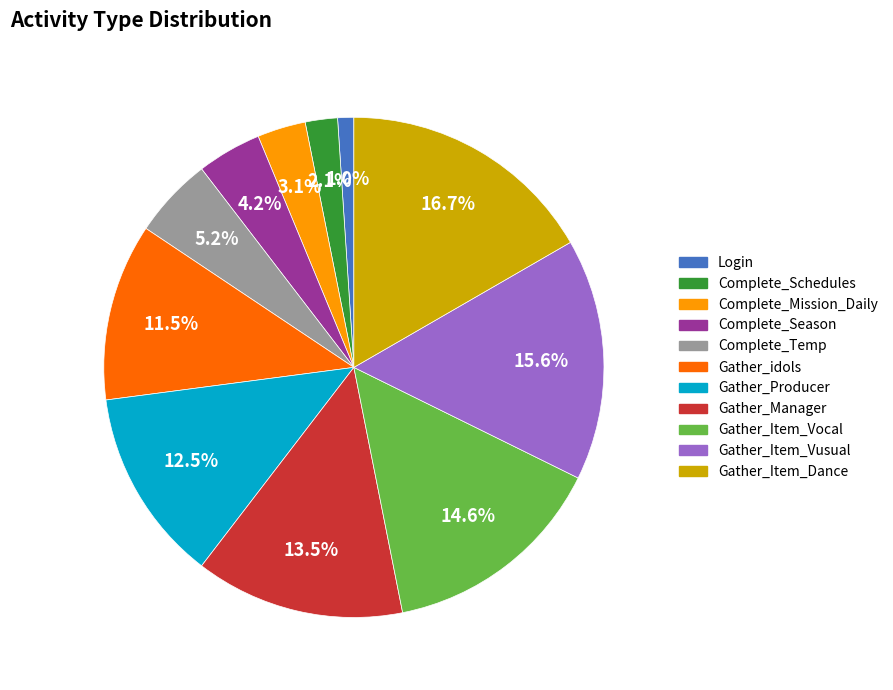

True or false: Complete_Temp accounts for 18% of the total.

False